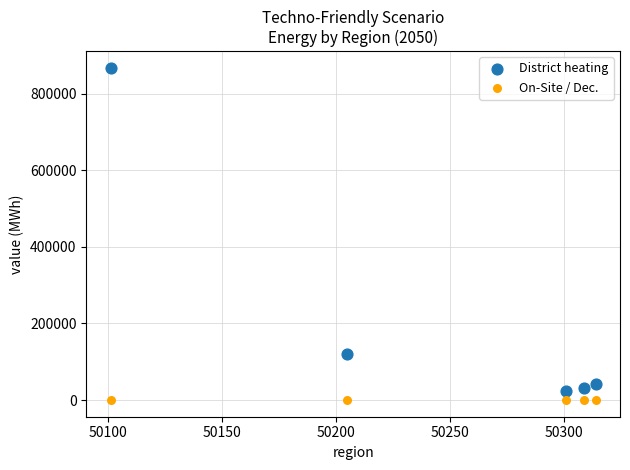

Across all data points, what is the average Y value?

108233.2